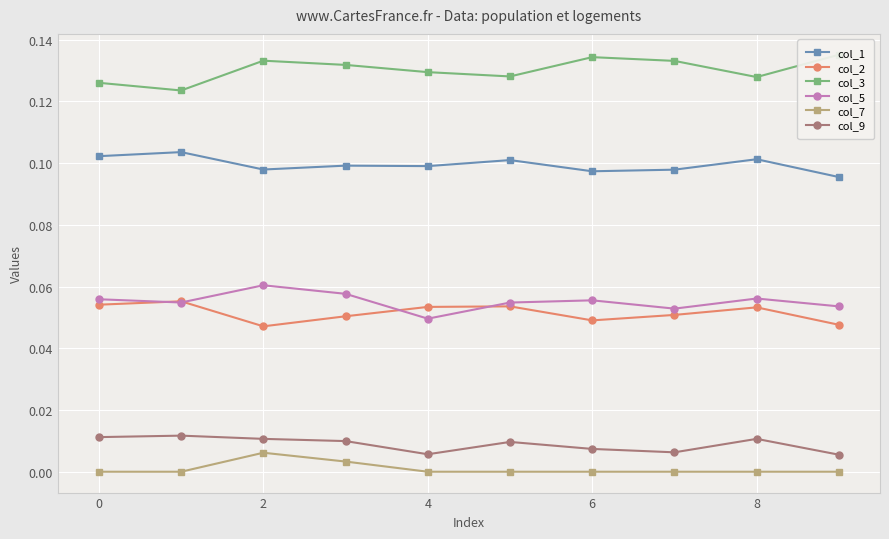

How many interior local valleys does the col_5 series have?

3